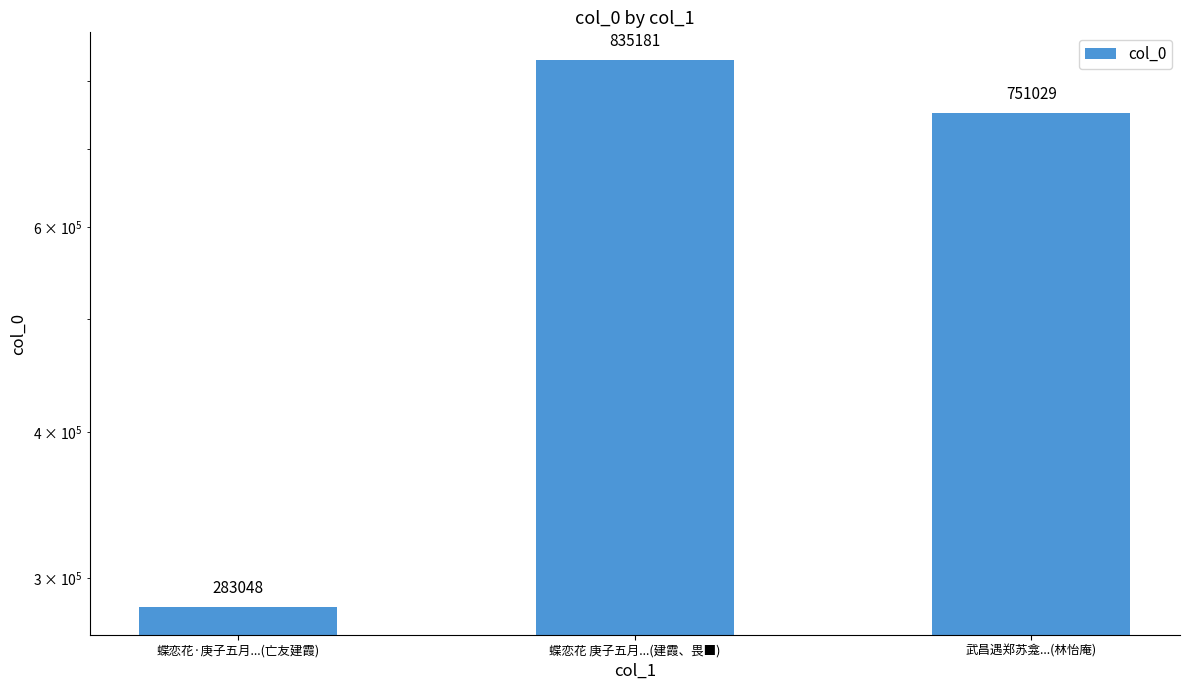

Rank the categories by value from lowest to highest.

蝶恋花·庚子五月...(亡友建霞), 武昌遇郑苏龛...(林怡庵), 蝶恋花 庚子五月...(建霞、畏■)